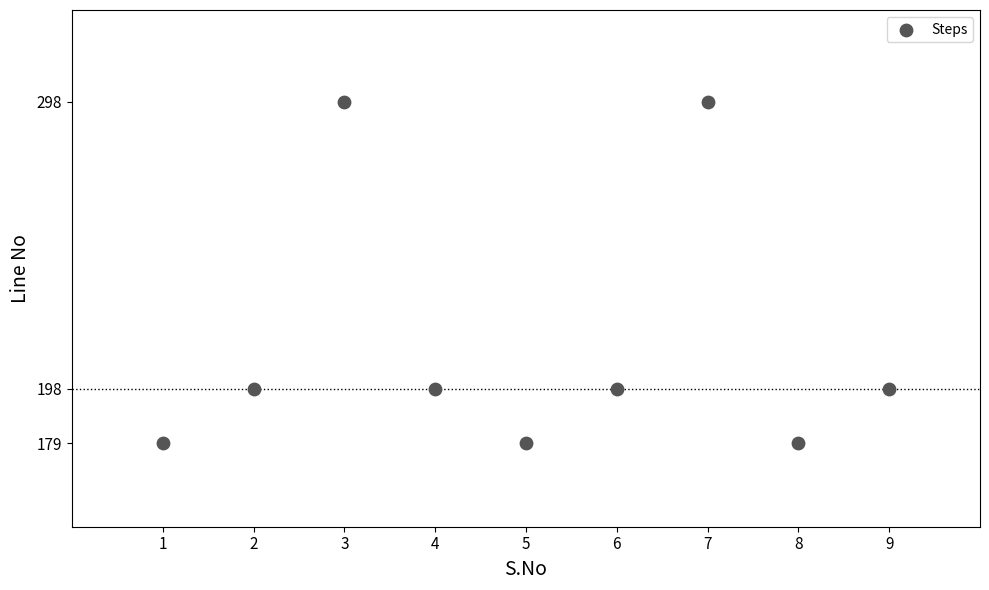

What is the range of Y values (max minus min)?

119